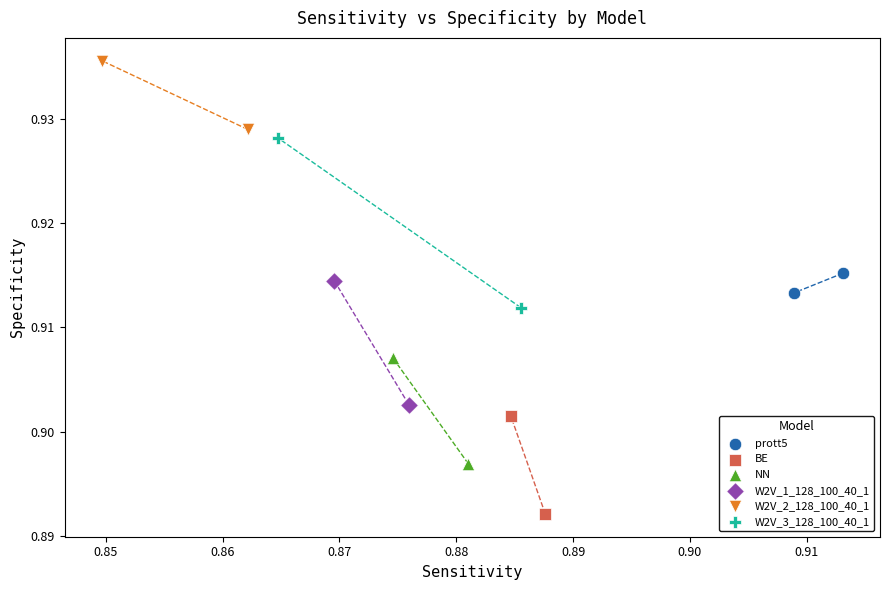

Which series has the largest Y range (max minus min)?

W2V_3_128_100_40_1